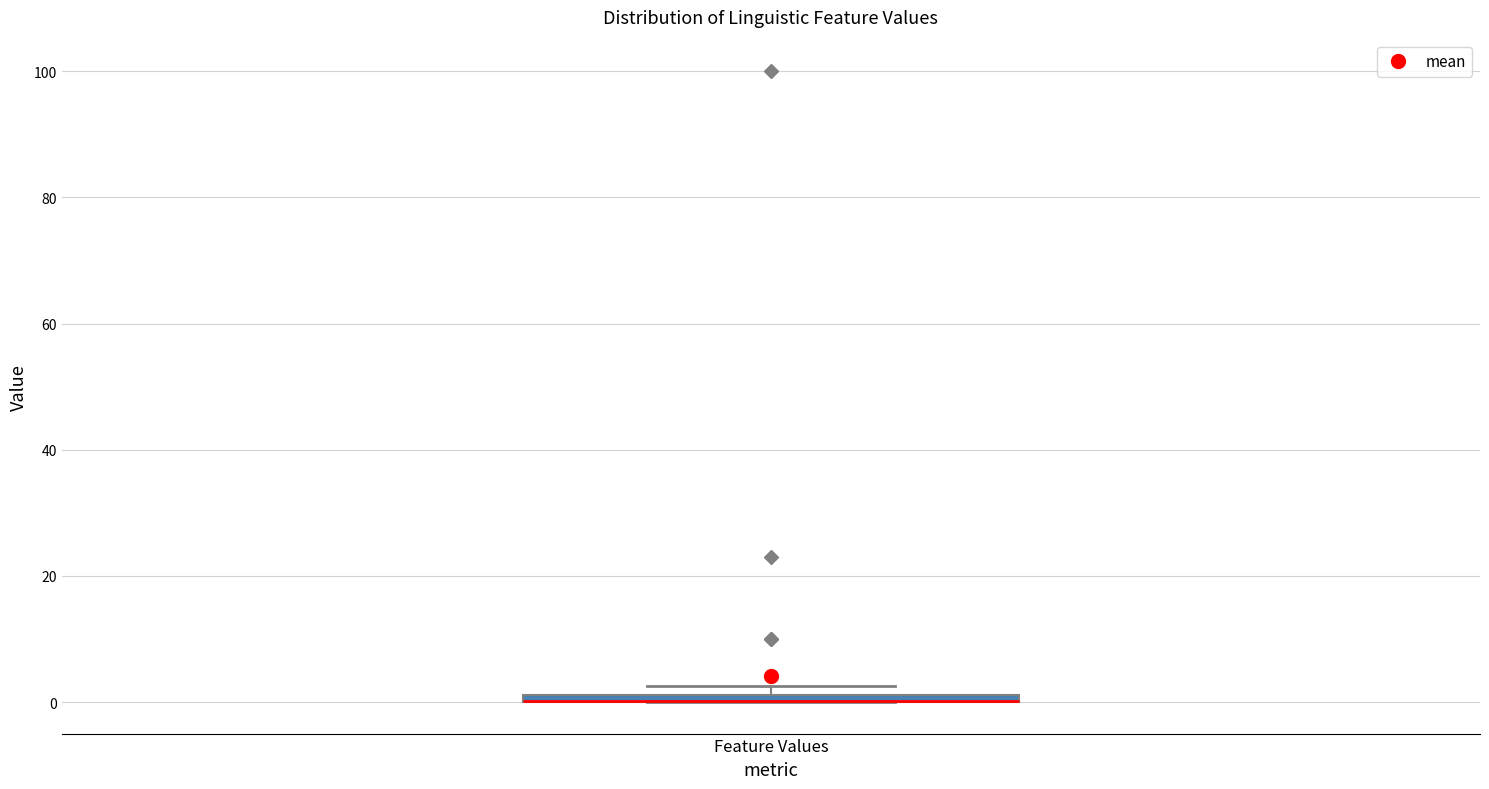

Where is the upper edge of the box for Feature Values on the y-axis? The values are not printed on the chart, so give them approximately, as read against the axis.

2